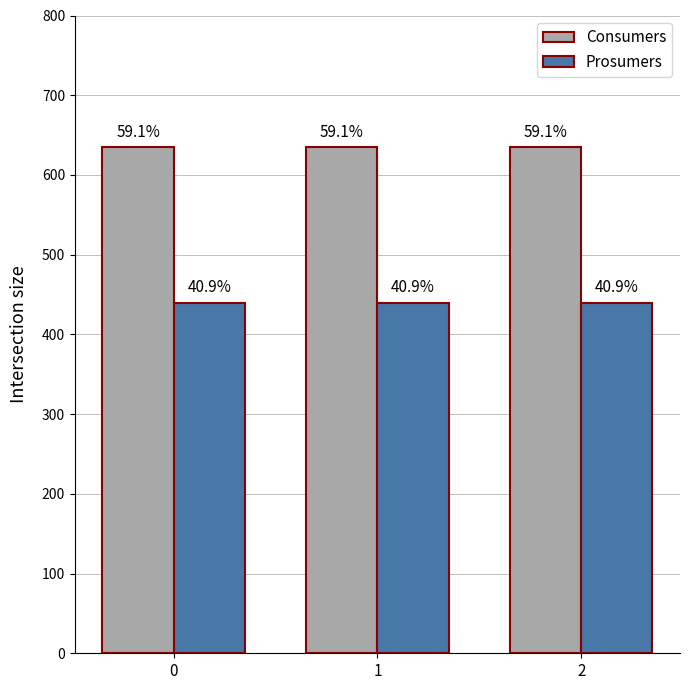

What is the value of the Consumers bar at the 1st from the left?

635